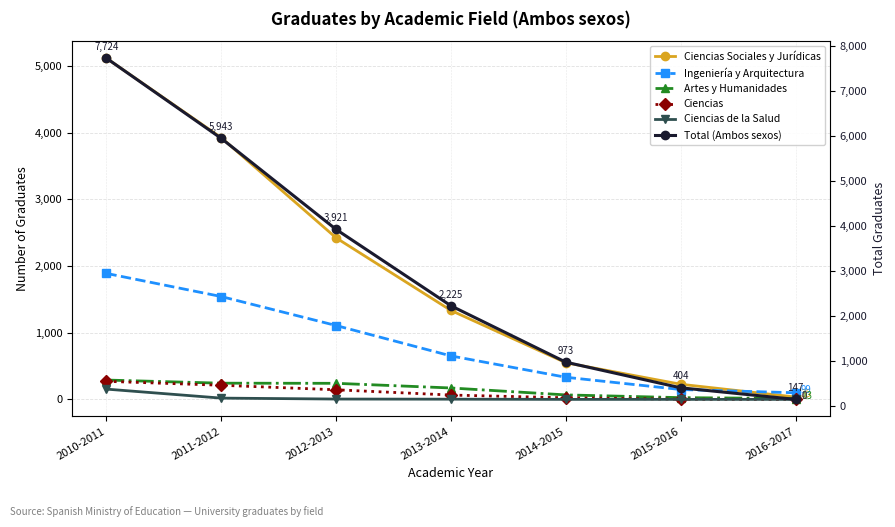

How many lines are shown in the chart?

6